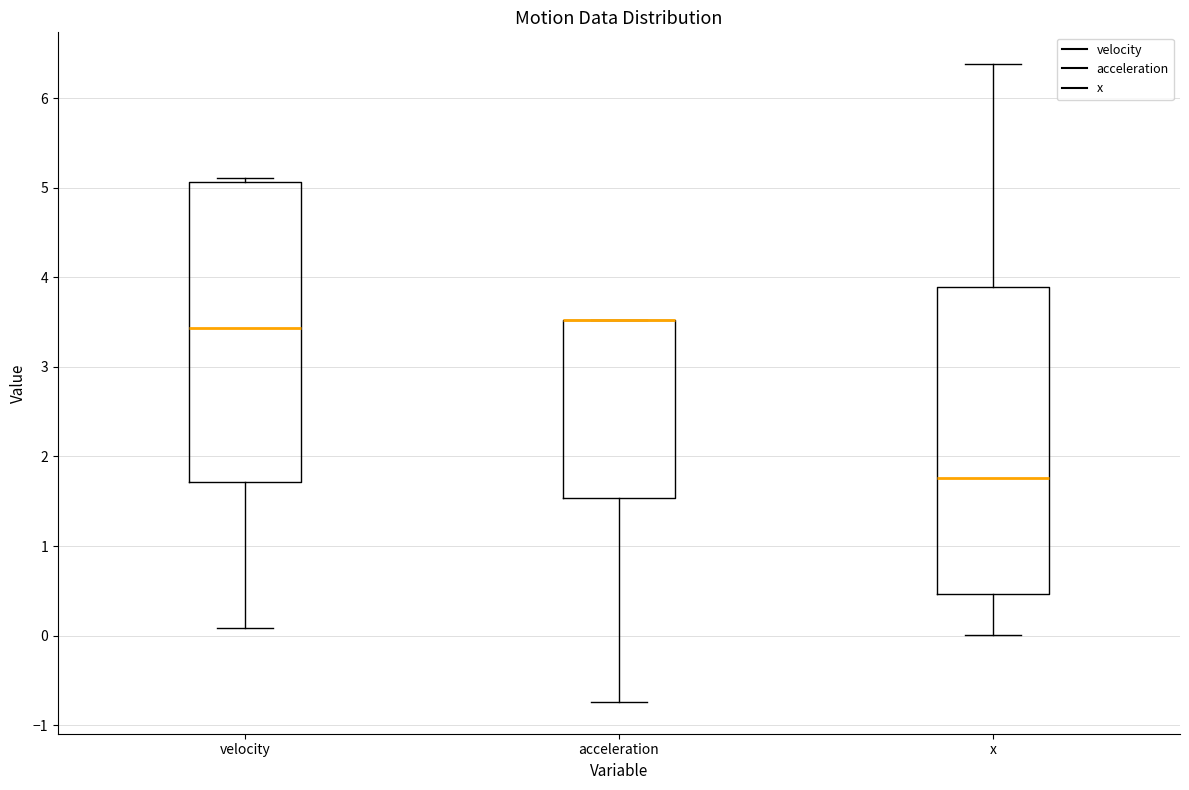

Reading left to right, transcribe this box plot: for each box, give where its median line is, the range the box spans, and where its two whiskers end, as read against the y-axis. The values are not printed on the chart, so give them approximately, as read against the axis.

velocity: median 3.4, box 1.7 to 5.1, whiskers 0.1 to 5.1 (just above the box's upper edge)
acceleration: median 3.5 (drawn on the box's upper edge), box 1.5 to 3.5, whiskers -0.7 to 3.5
x: median 1.8, box 0.5 to 3.9, whiskers 0.0 to 6.4